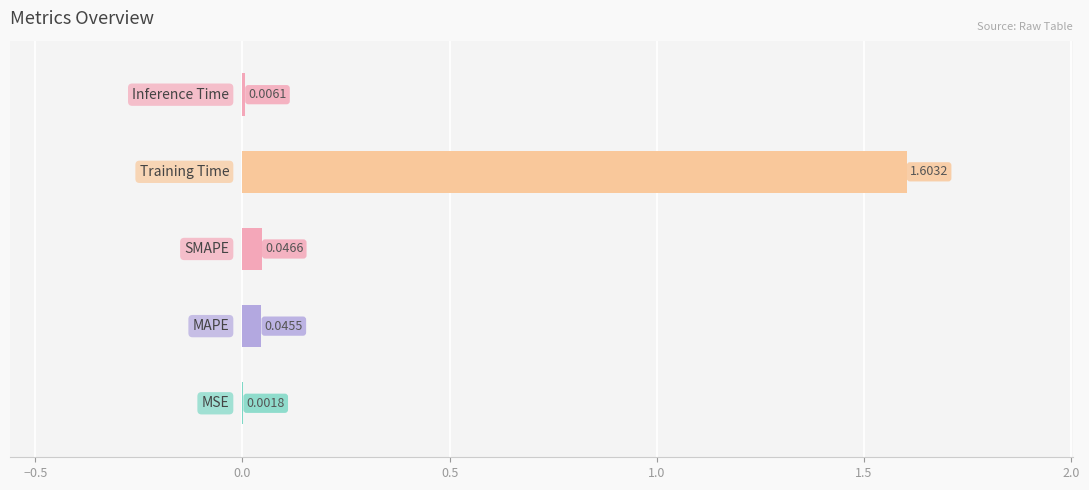

How many distinct data groups are displayed?

1